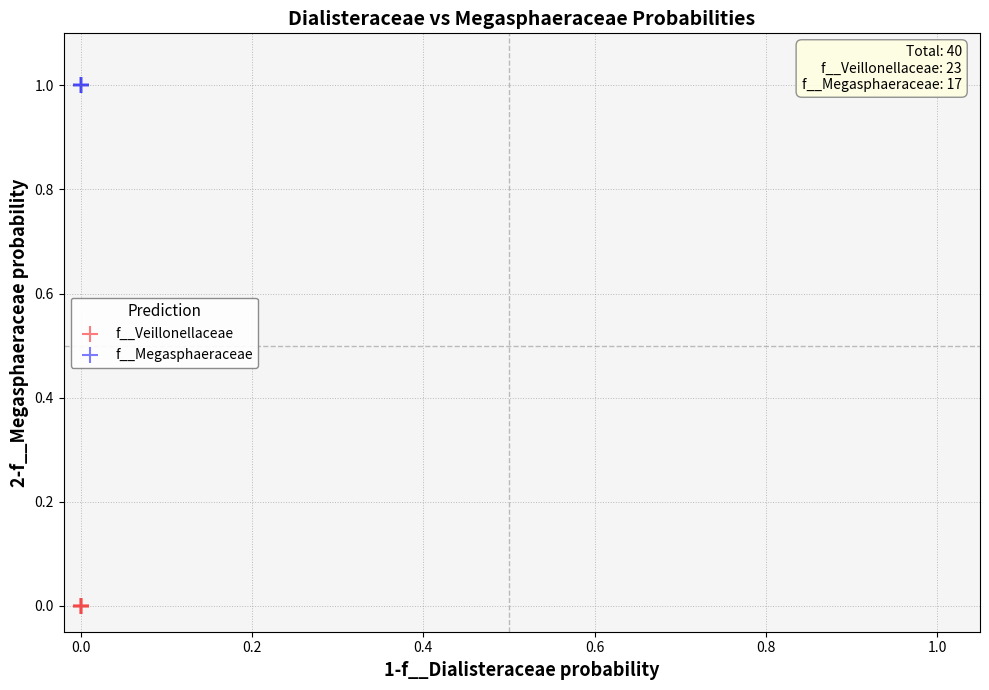

Which series reaches the maximum Y coordinate?

f__Megasphaeraceae